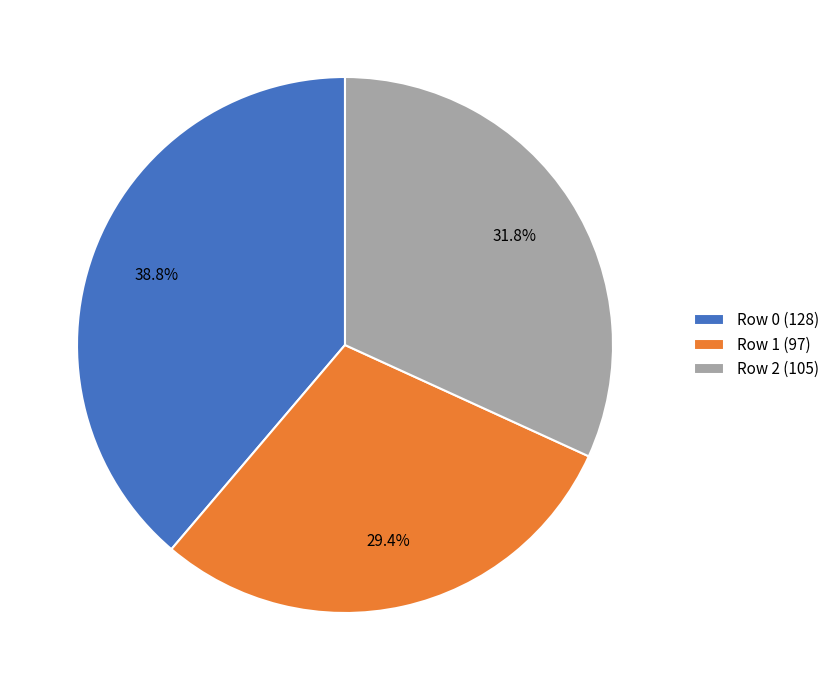

Which category has the smallest portion of the pie?

Row 1